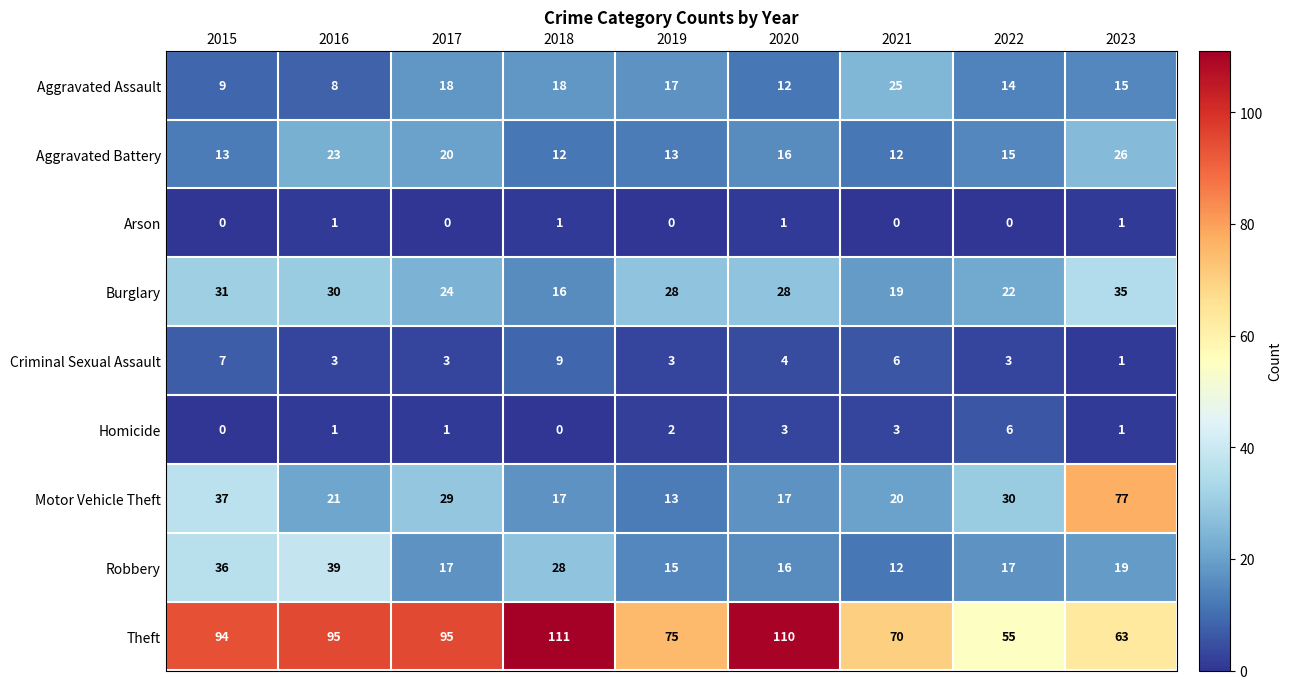

What is the spread (max minus min) of values at 2021?

70